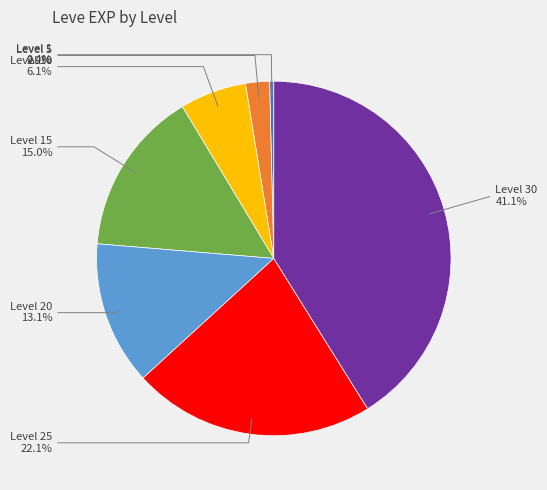

Does any single category account for the majority?

No